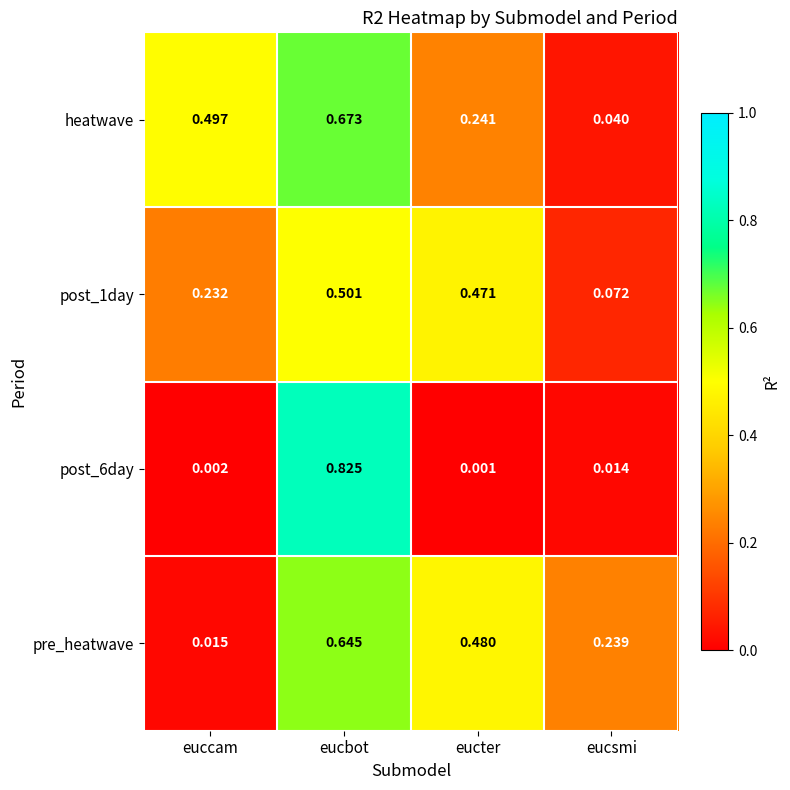

Rank the categories by pre_heatwave value from highest to lowest.

eucbot, eucter, eucsmi, euccam